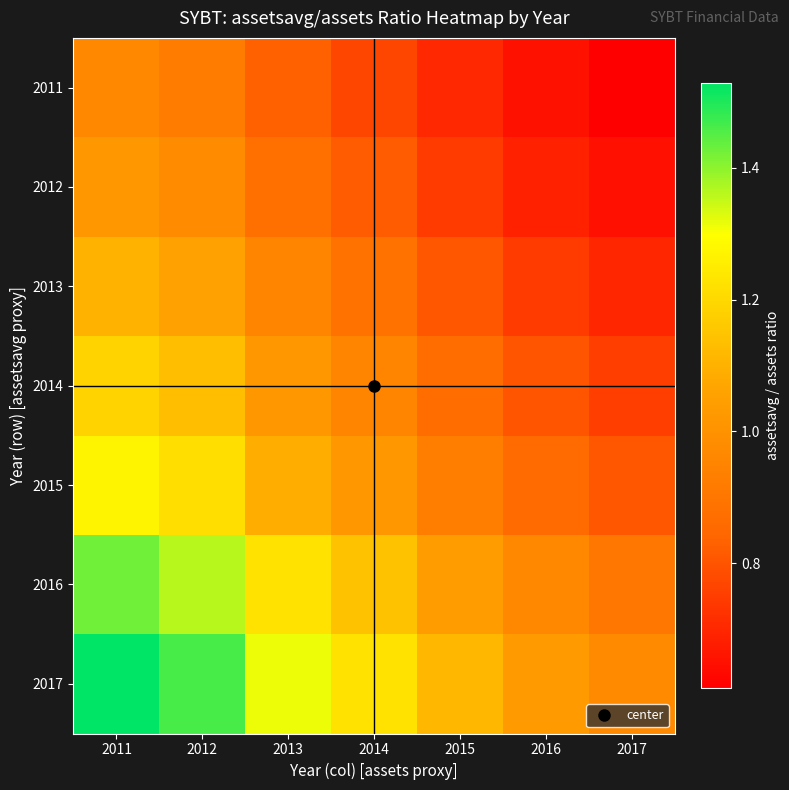

Reading left to right, extract all data points from this chart.

2011: 2011=1.0	2012=0.9	2013=0.8	2014=0.8	2015=0.7	2016=0.7	2017=0.6
2012: 2011=1.0	2012=1.0	2013=0.9	2014=0.8	2015=0.7	2016=0.7	2017=0.6
2013: 2011=1.1	2012=1.1	2013=0.9	2014=0.9	2015=0.8	2016=0.7	2017=0.7
2014: 2011=1.2	2012=1.1	2013=1.0	2014=0.9	2015=0.9	2016=0.8	2017=0.8
2015: 2011=1.3	2012=1.2	2013=1.1	2014=1.0	2015=0.9	2016=0.9	2017=0.8
2016: 2011=1.4	2012=1.4	2013=1.2	2014=1.1	2015=1.0	2016=1.0	2017=0.9
2017: 2011=1.5	2012=1.5	2013=1.3	2014=1.2	2015=1.1	2016=1.0	2017=1.0